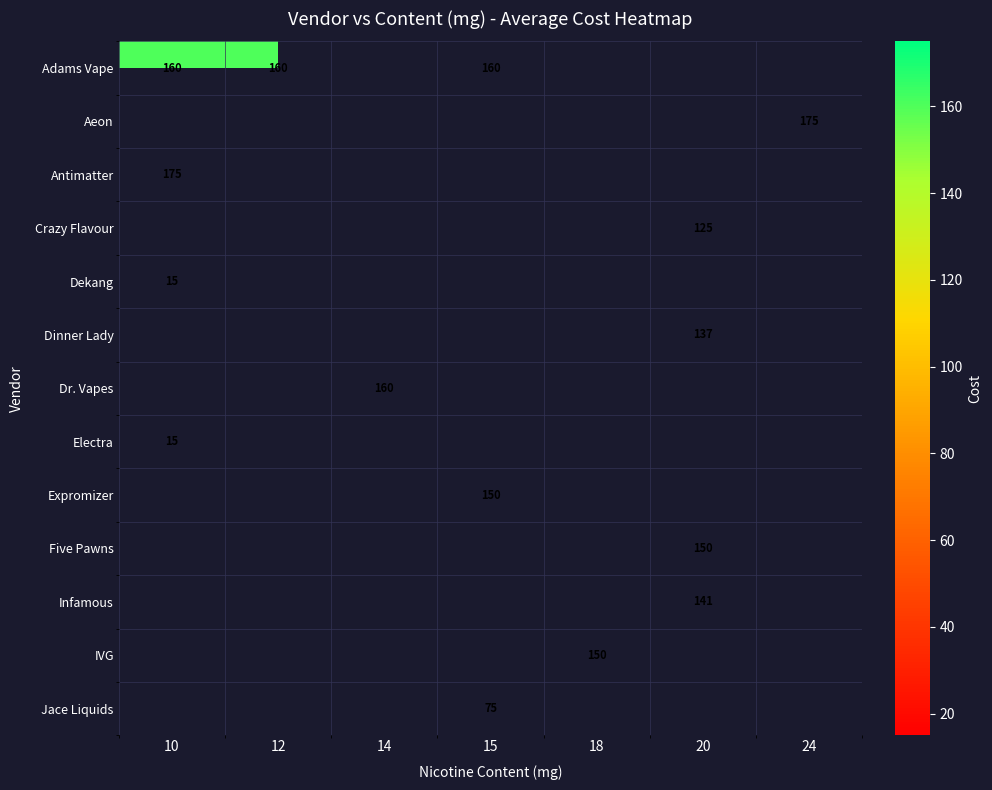

The value of Adams Vape at 10 is 160. True or false?

True